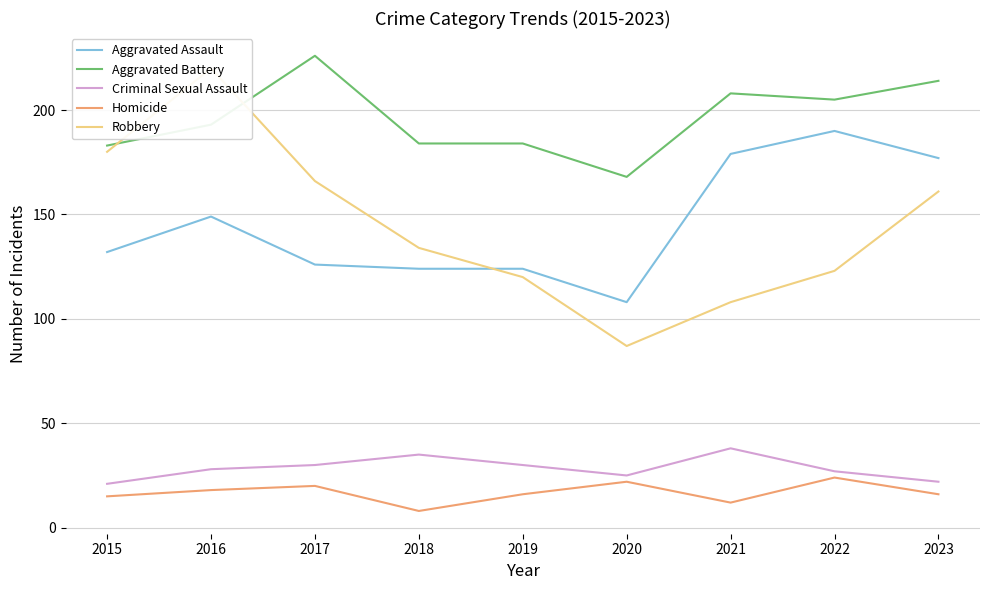

What is the value of the Criminal Sexual Assault point at the 9th from the left?

22